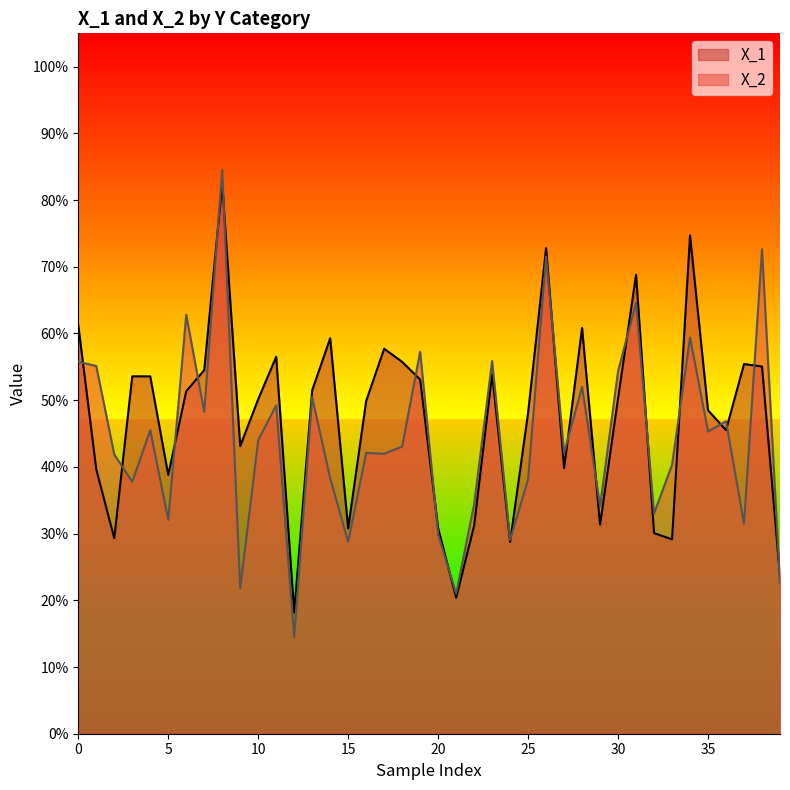

List the series in order of their overall mean, highest first.

X_1, X_2